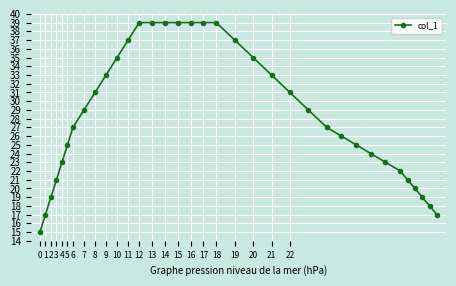

What is the value of the 23rd point from the left?

31